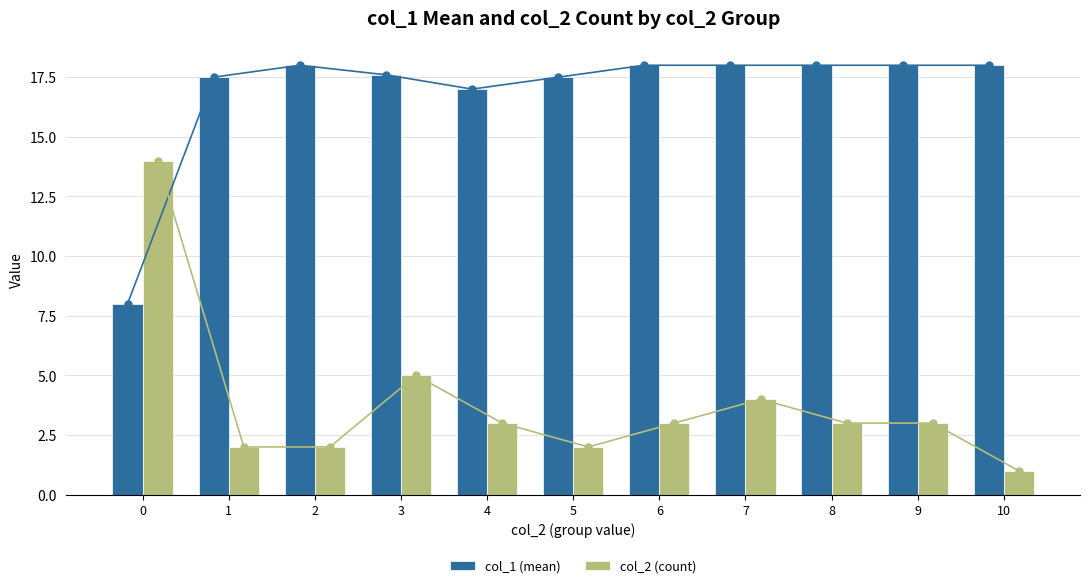

Which series has the largest total across all categories?

col_1 (mean)